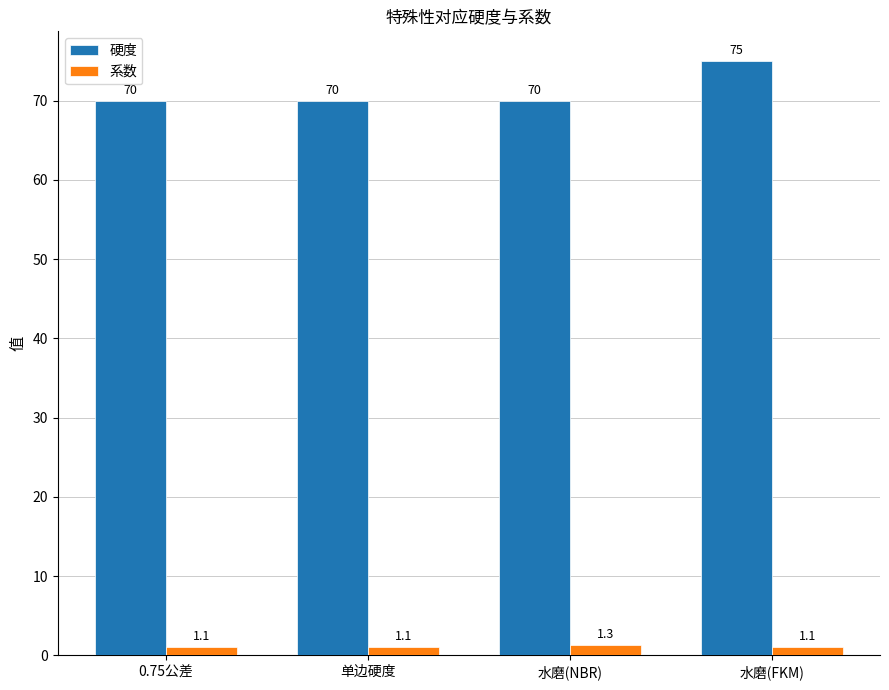

How many 系数 values are between 1 and 2?

4